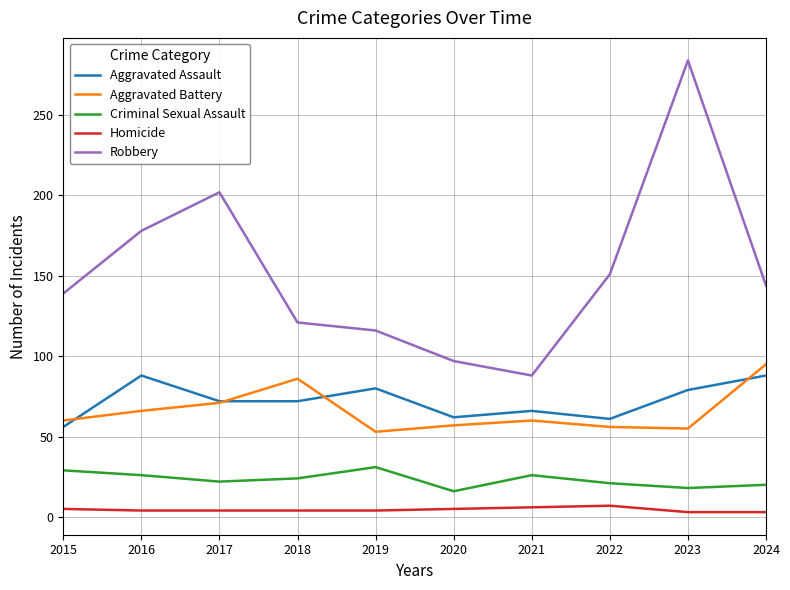

True or false: Aggravated Battery and Criminal Sexual Assault intersect in this chart.

False